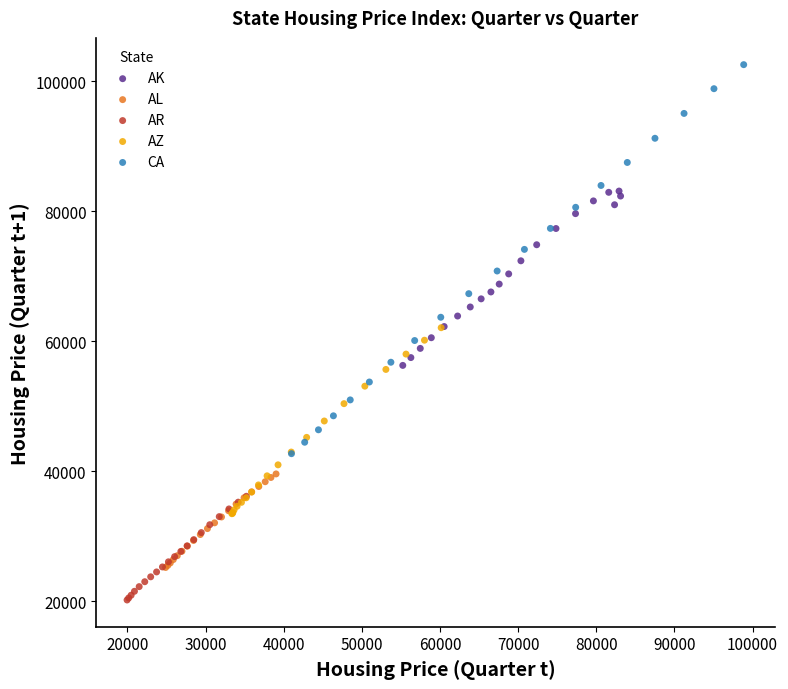

Which series reaches the minimum Y coordinate?

AR